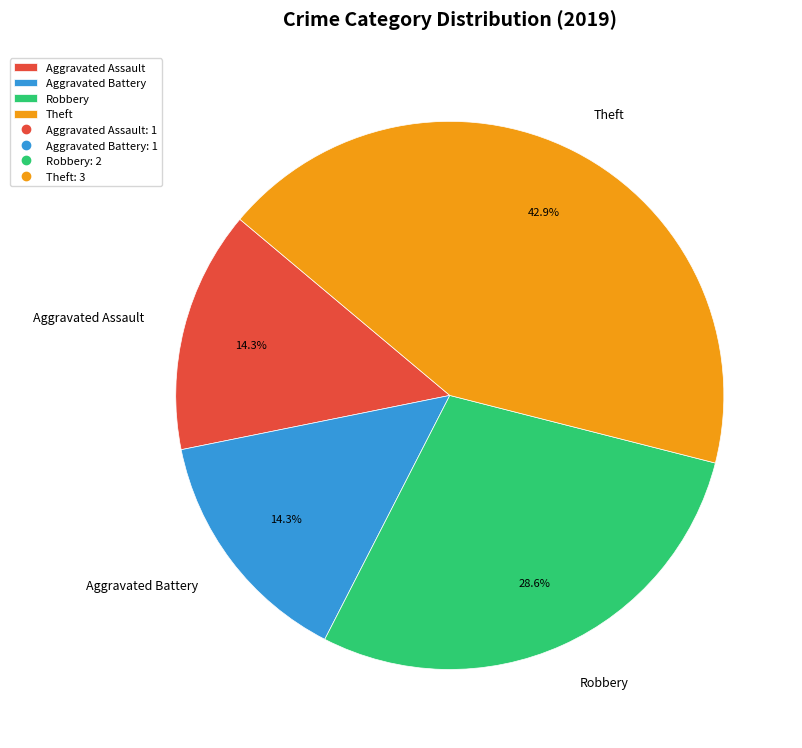

Is the sum of Theft and Aggravated Assault greater than half?

Yes